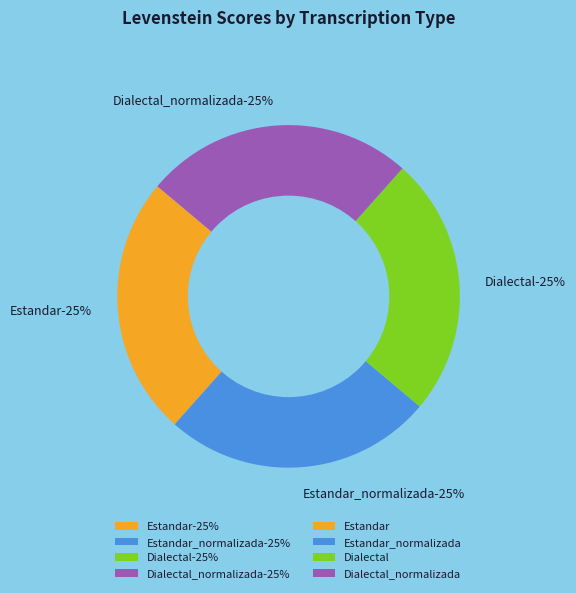

How many slices are in this pie chart?

4